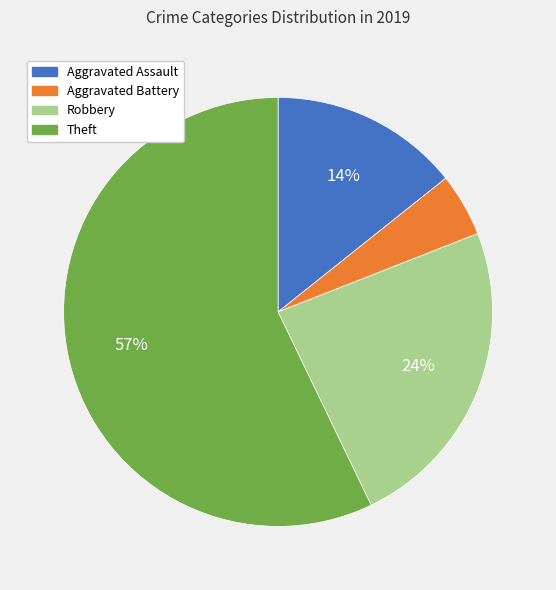

The Aggravated Battery slice represents 5% of the pie. True or false?

True